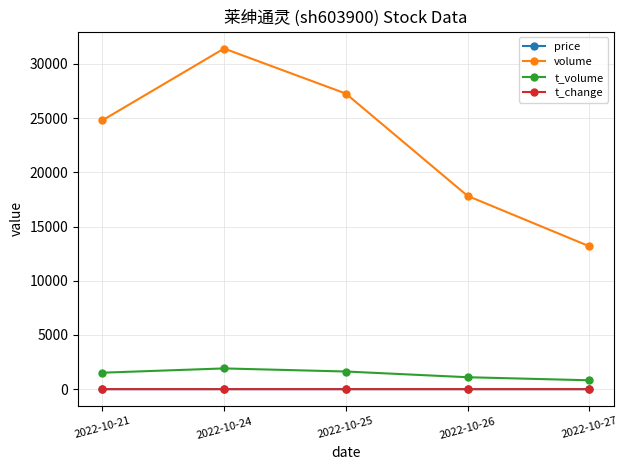

Where is volume nearest to the value 22297?

2022-10-21